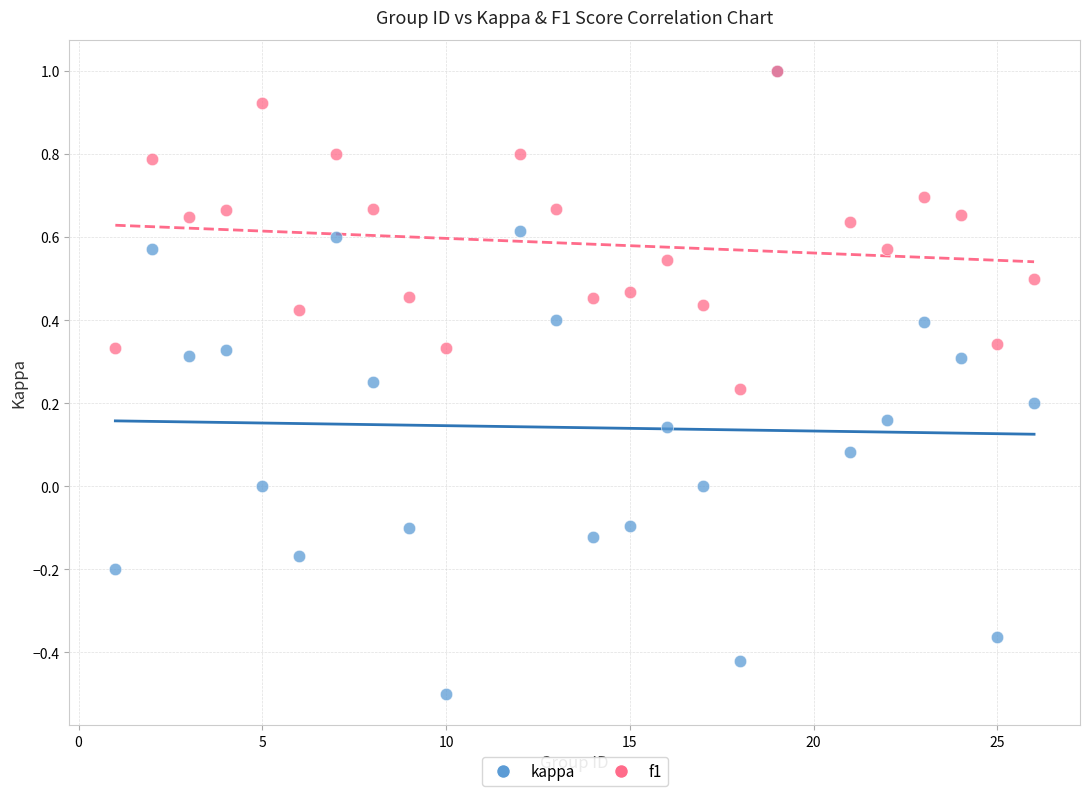

What are all the series names shown in the legend?

kappa, f1